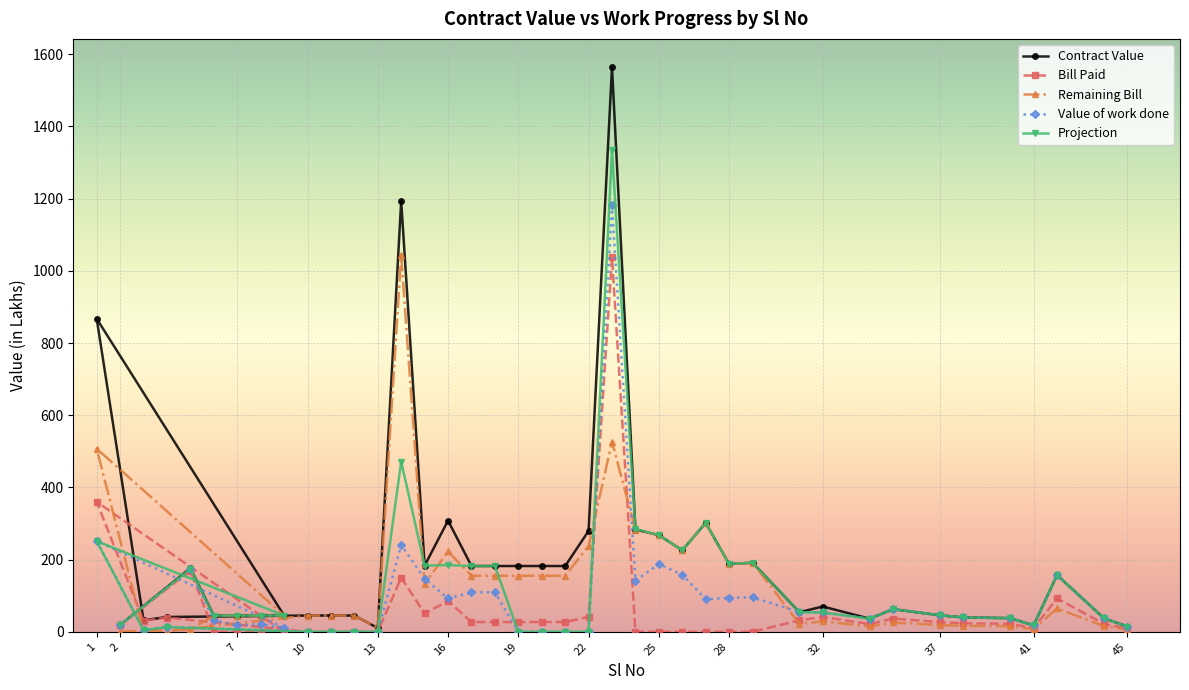

What is the average value of the Value of work done series?

93.7